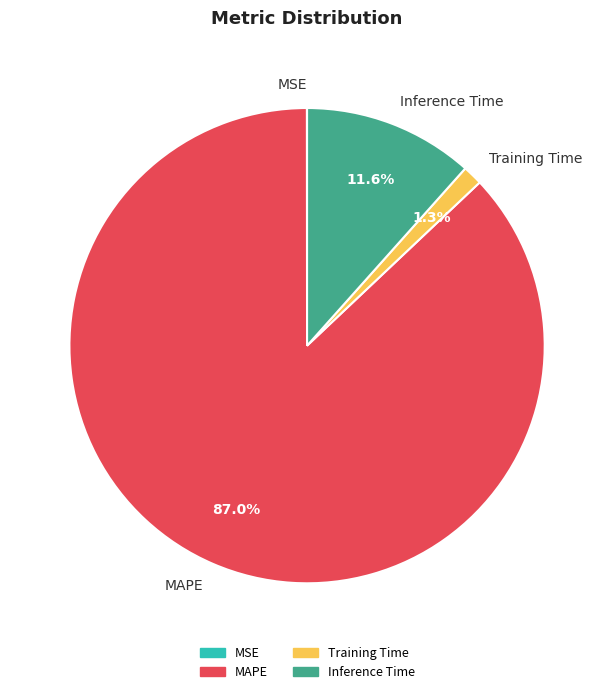

Which category accounts for the majority?

MAPE